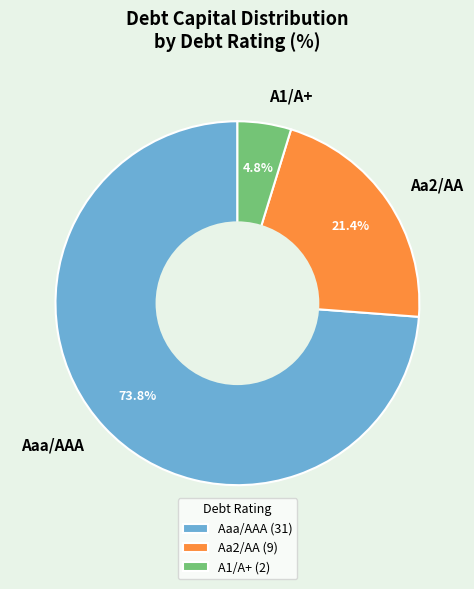

Does any single category account for the majority?

Yes